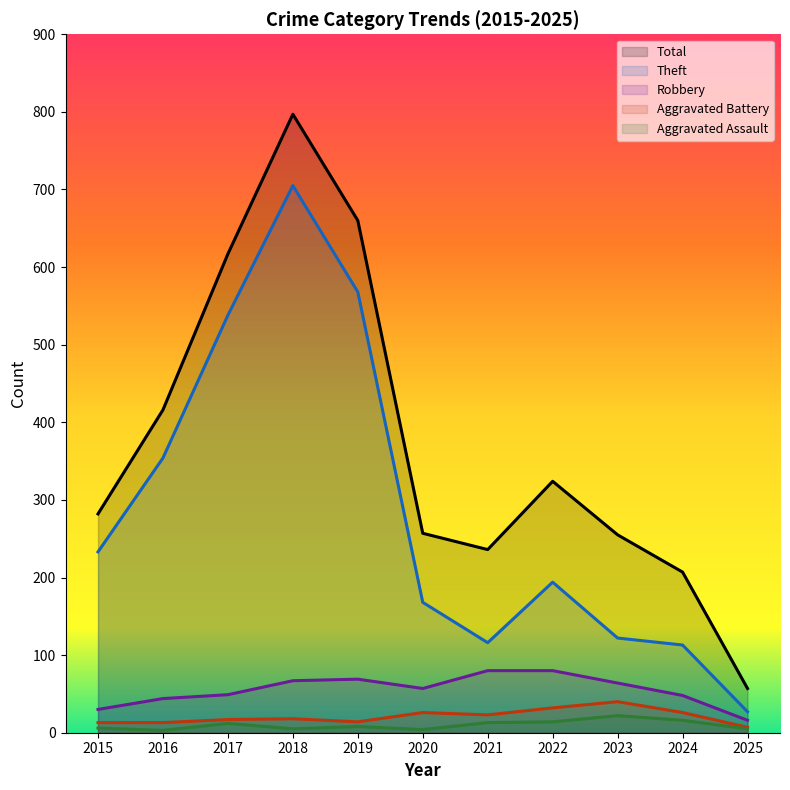

True or false: Aggravated Assault and Theft cross at least once.

False